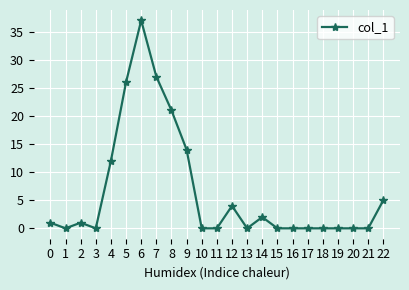

What is the difference between the values at 14 and 17?

2